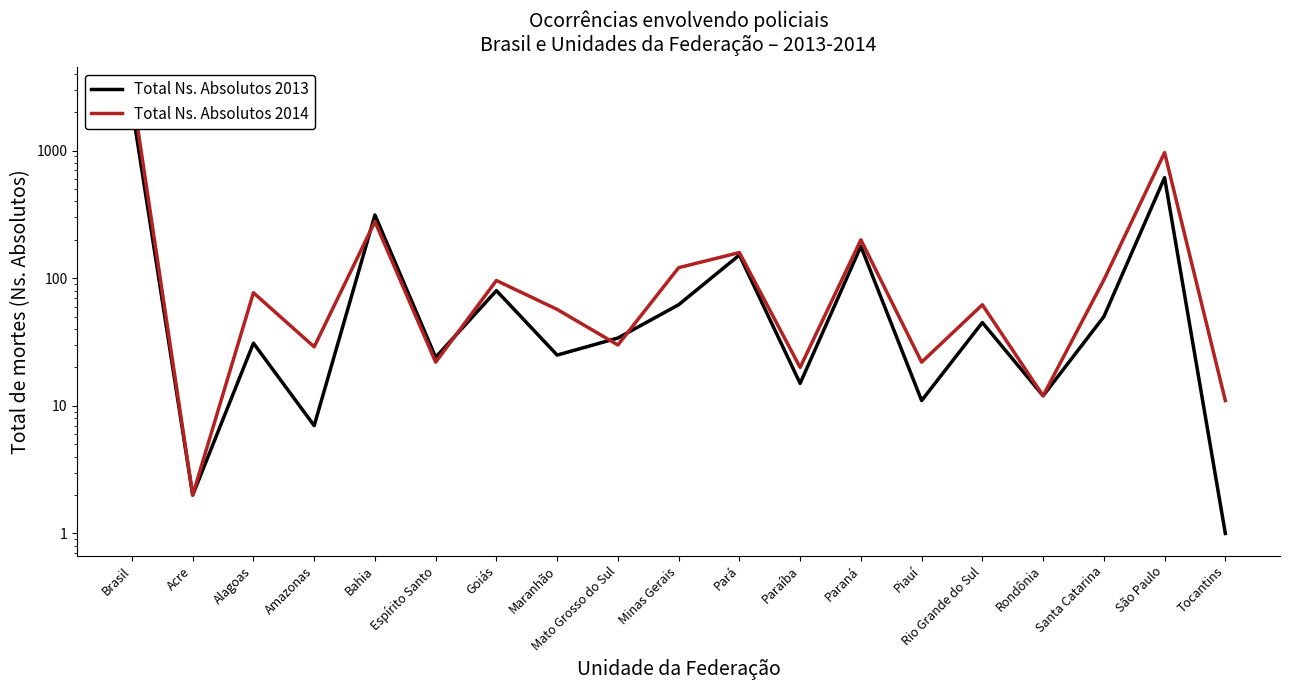

In Total Ns. Absolutos 2013, how many points are lower than both neighbors (excluding endpoints)?

7